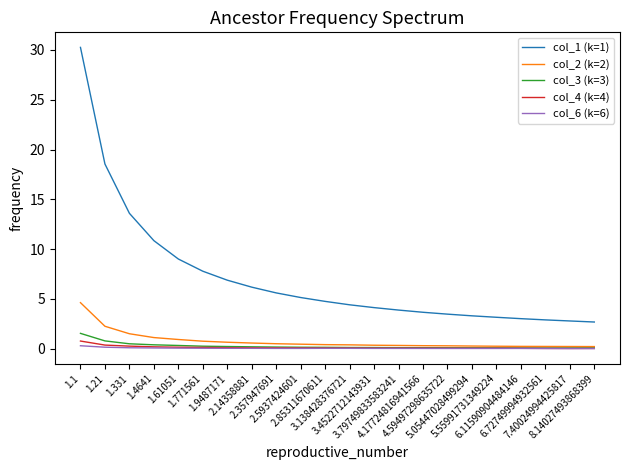

What is the sum of the col_3 (k=3) values at 5.05447028499294 and 1.61051?

0.4